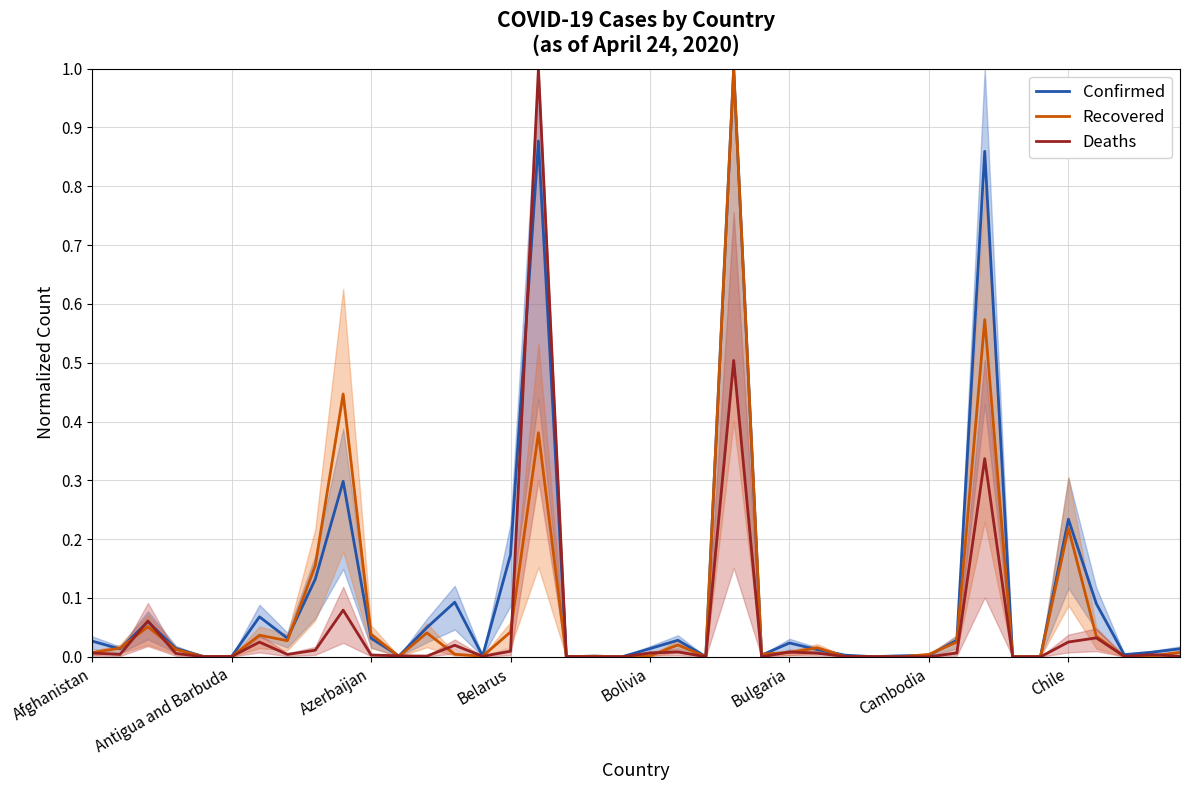

What position from the left is 26?

27